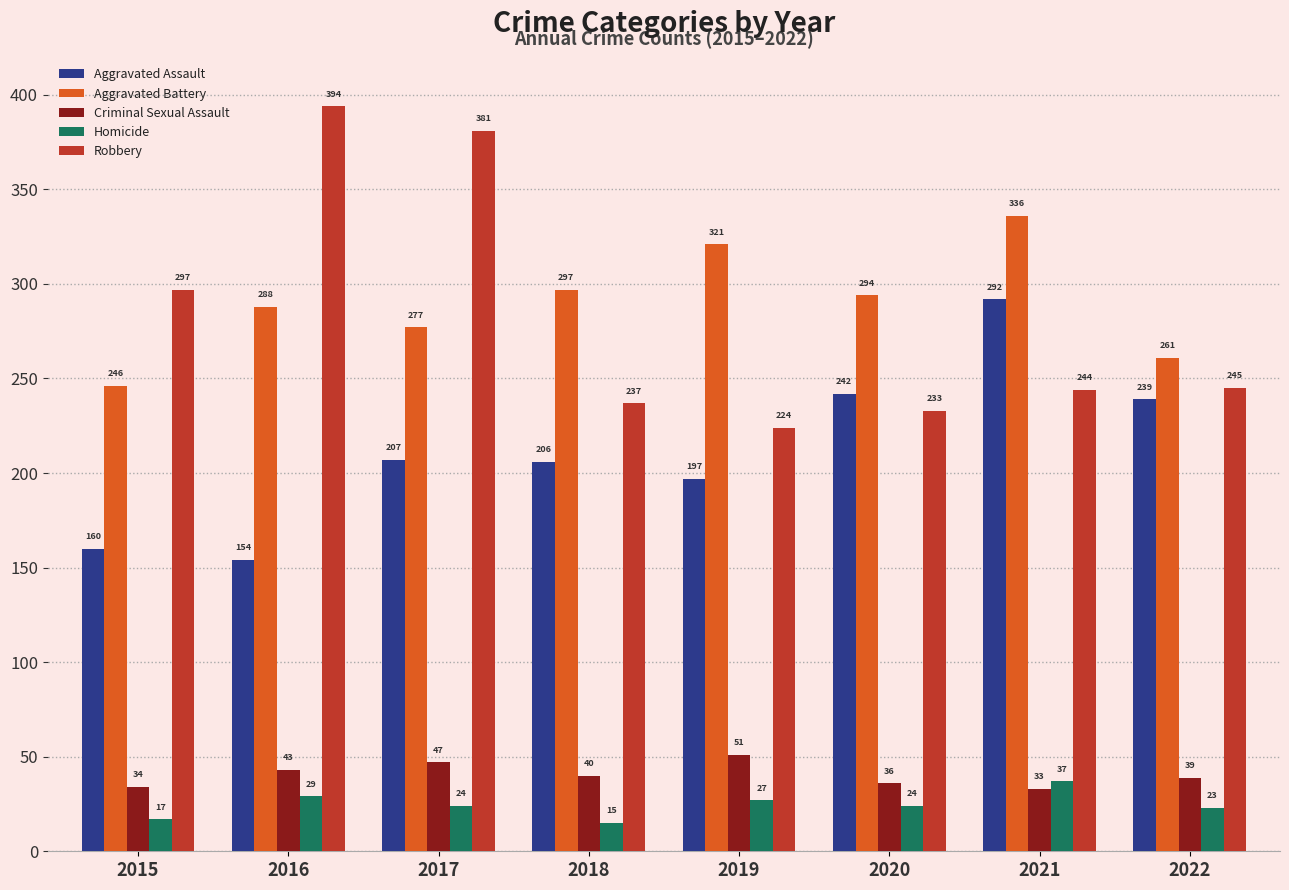

What is the average value of the Aggravated Assault series?

212